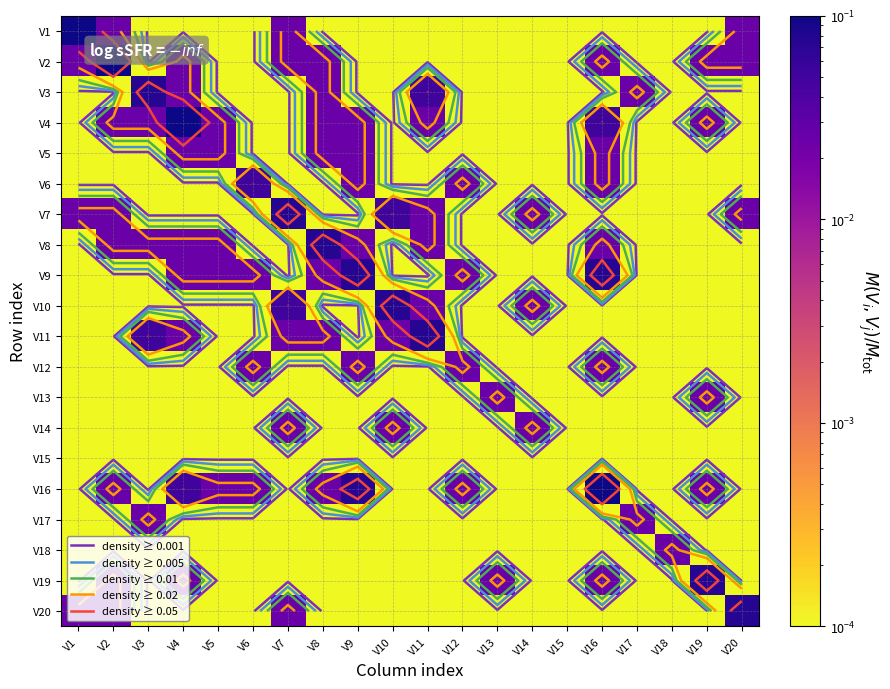

Where is V11 nearest to the value 0?

V1